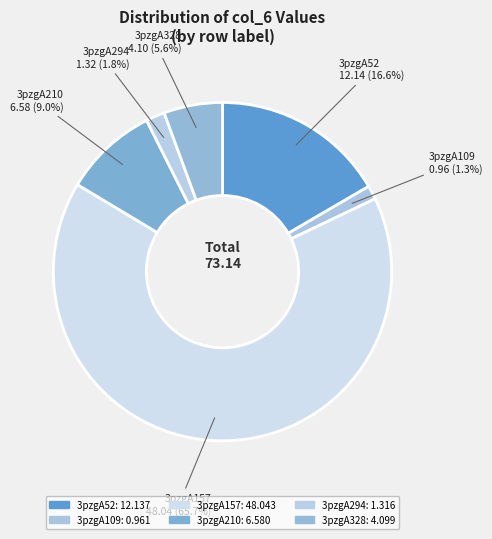

To the nearest percent, what portion does 3pzgA109 represent?

1%